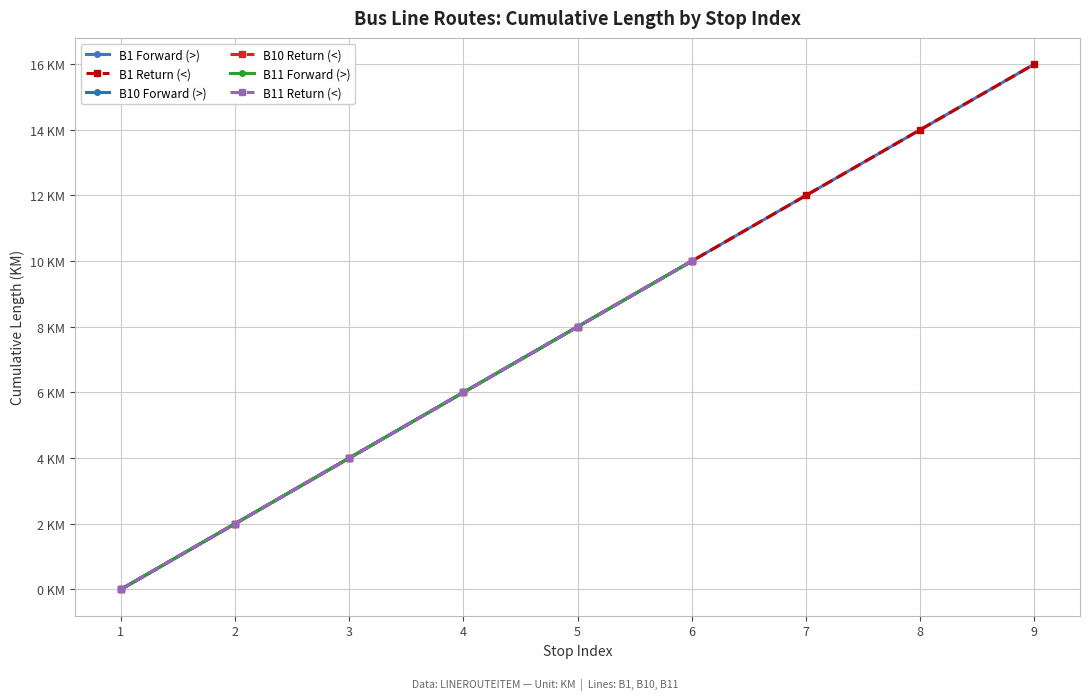

List the labels in order of ACCUMLENGTH (<) Return value, smallest first.

B1,1, B10,1, B11,1, B1,2, B10,2, B11,2, B1,3, B10,3, B11,3, B1,4, B10,4, B11,4, B1,5, B10,5, B11,5, B1,6, B10,6, B11,6, B1,7, B1,8, B1,9